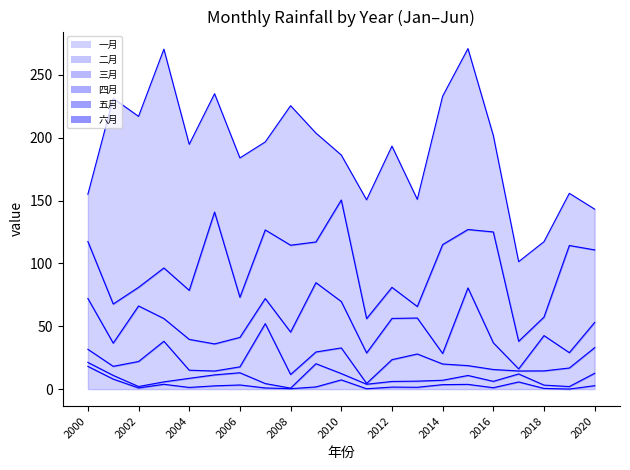

Does the chart display data point markers on the line(s)?

No